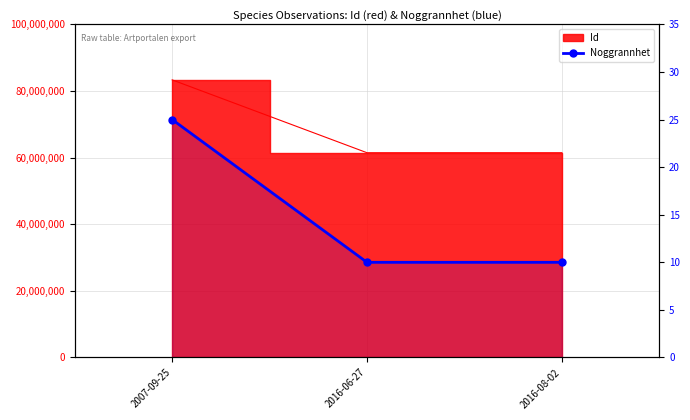

What position from the left is 2016-08-02?

3